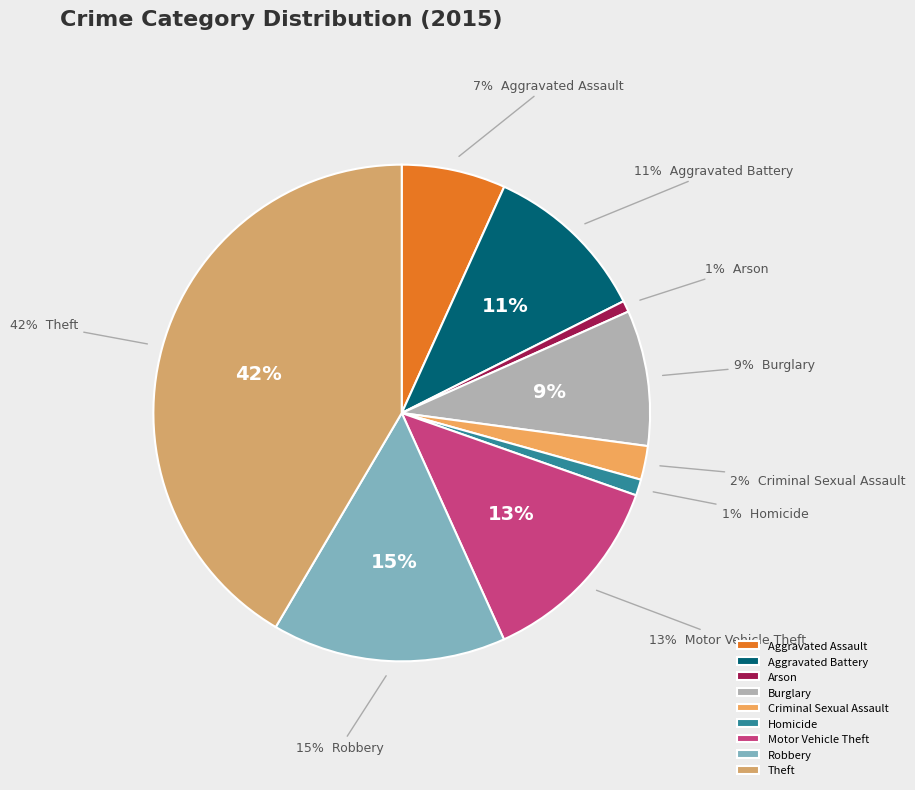

How many segments does this pie chart have?

9